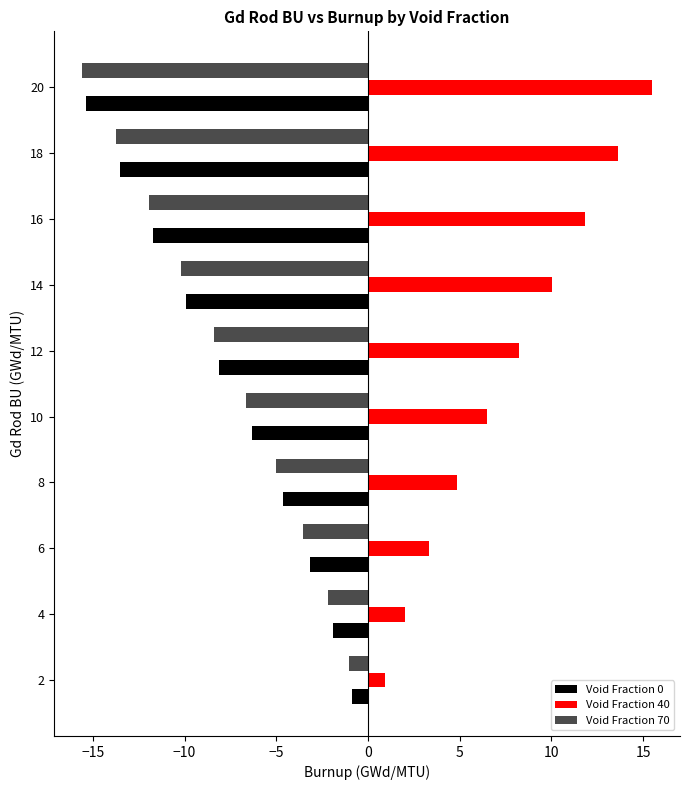

What is the value of the Void Fraction 0 bar at the 2nd from the left?

-1.9